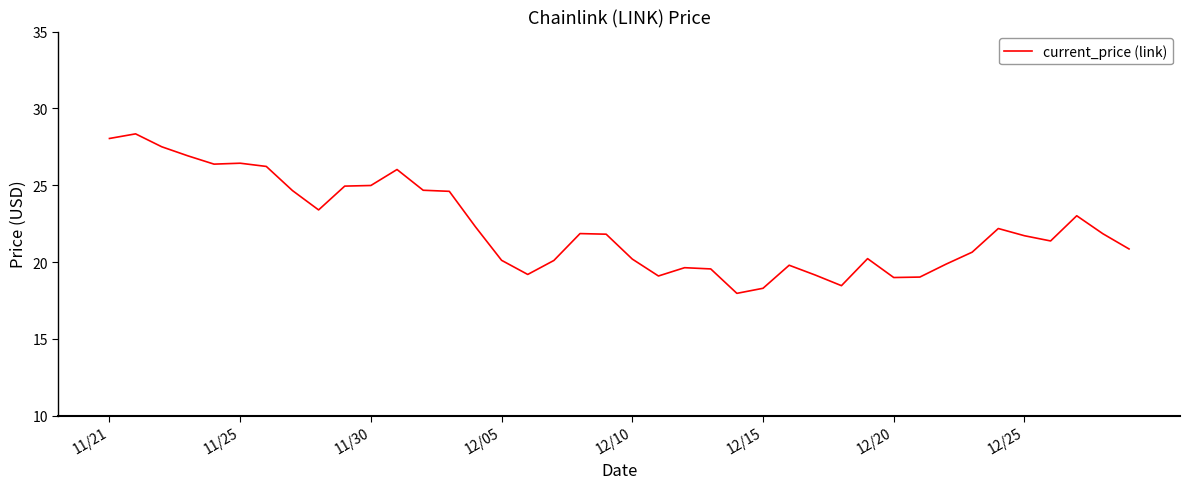

True or false: the data has more than 1 interior local peaks.

True